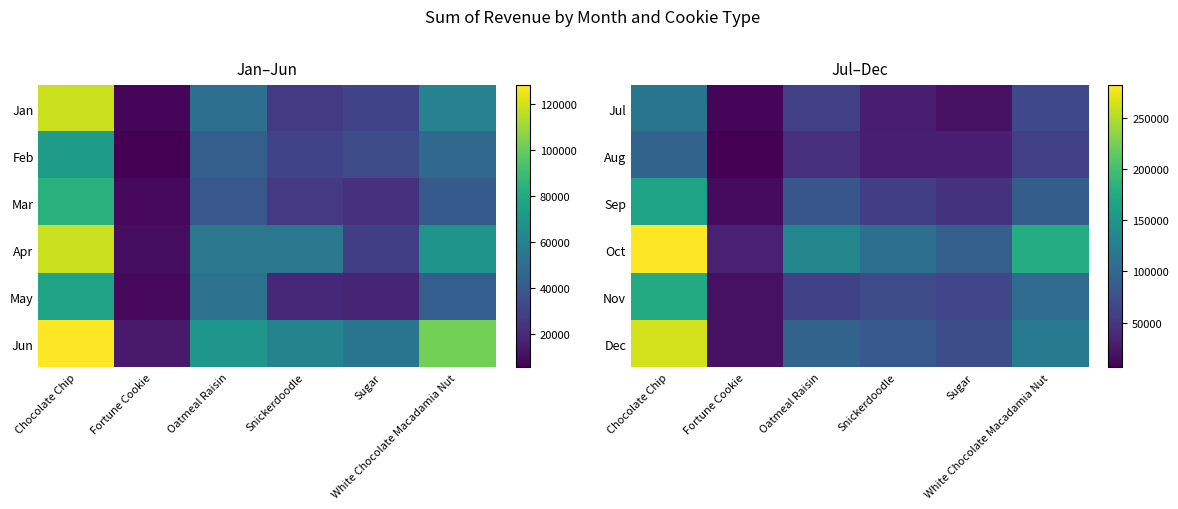

At which category is the sum across all series the highest?

Chocolate Chip